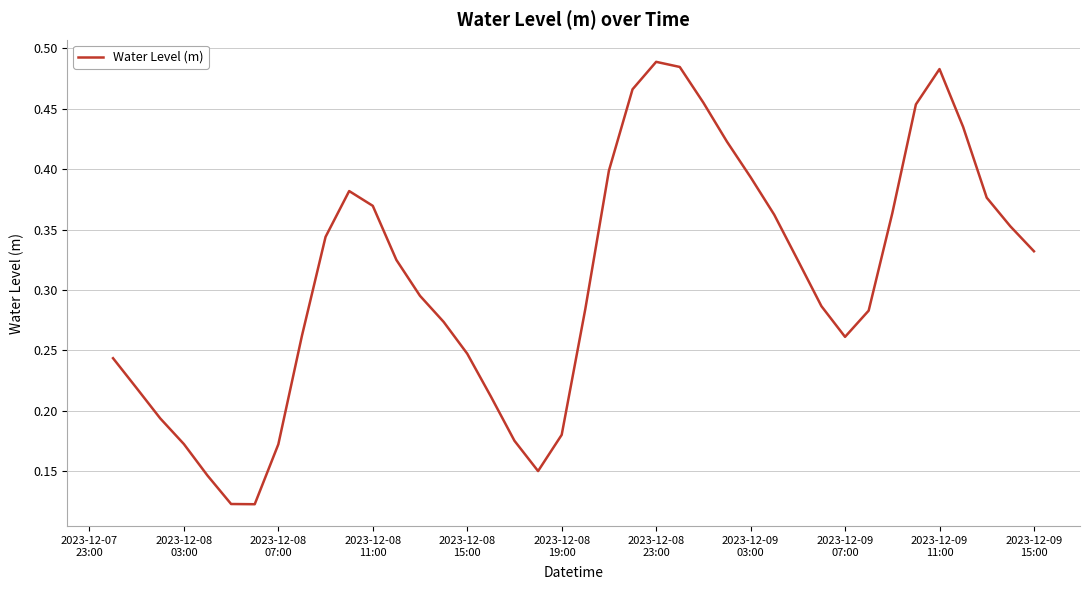

At which category does the chart reach its peak across all series?

2023-12-08
23:00